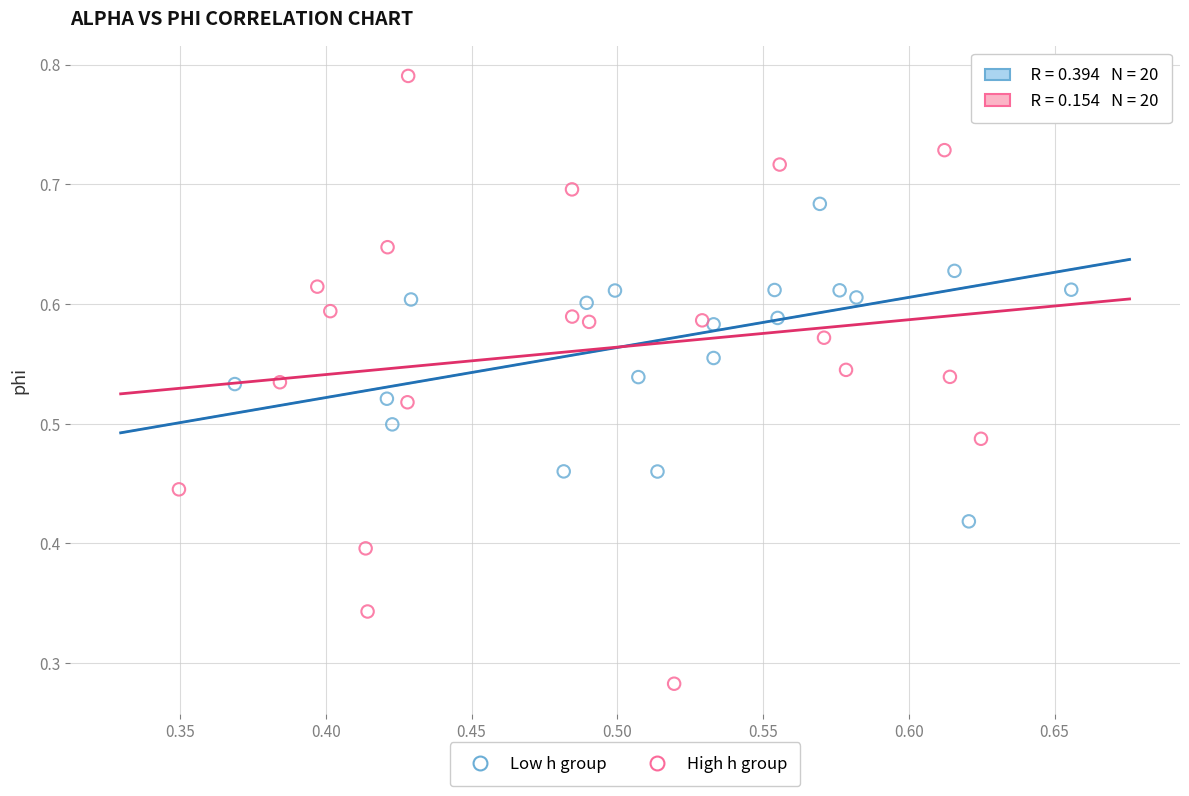

What are all the series names shown in the legend?

Low h group, High h group